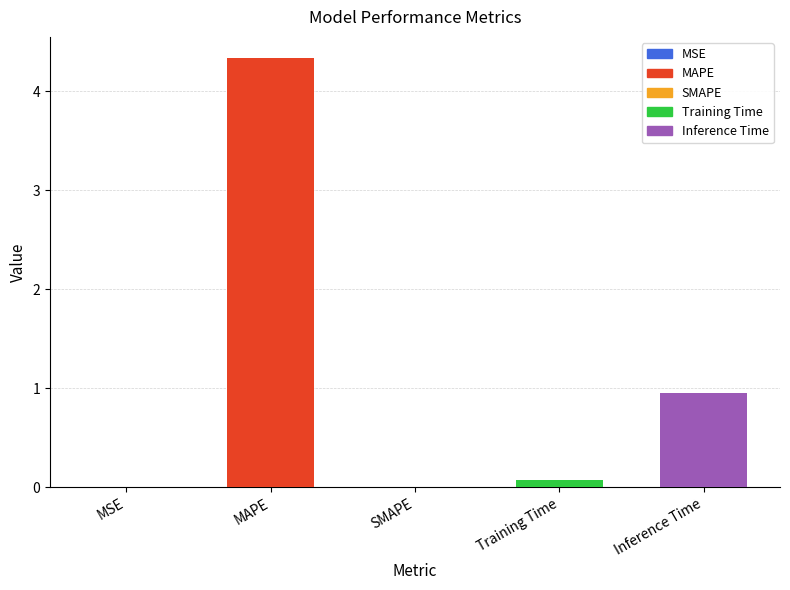

Which label corresponds to the largest value in the chart?

MAPE